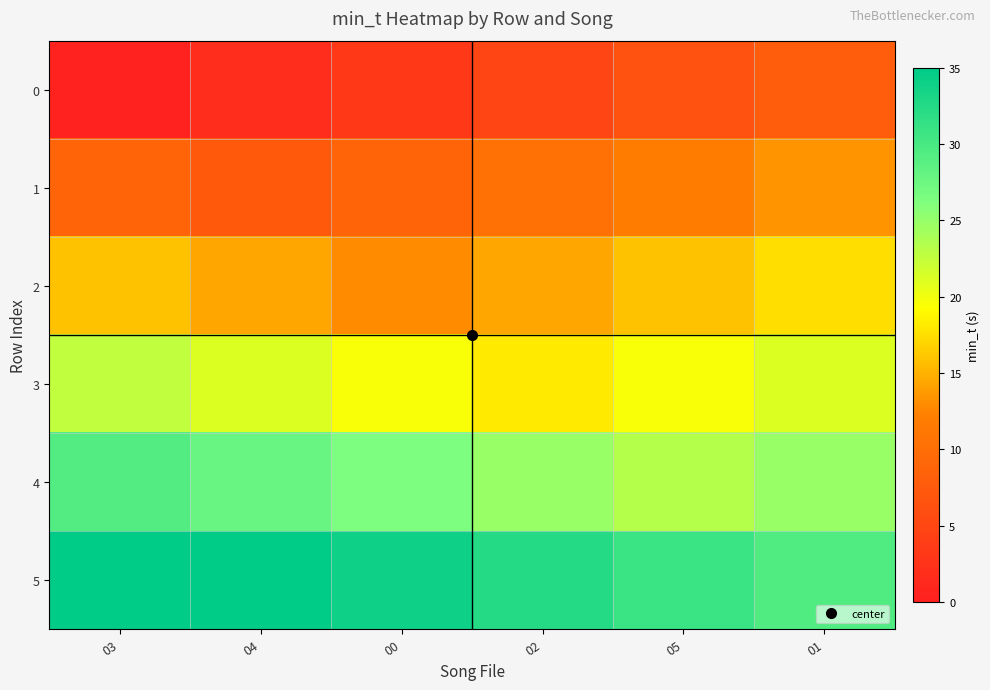

Which series has the largest total across all categories?

5